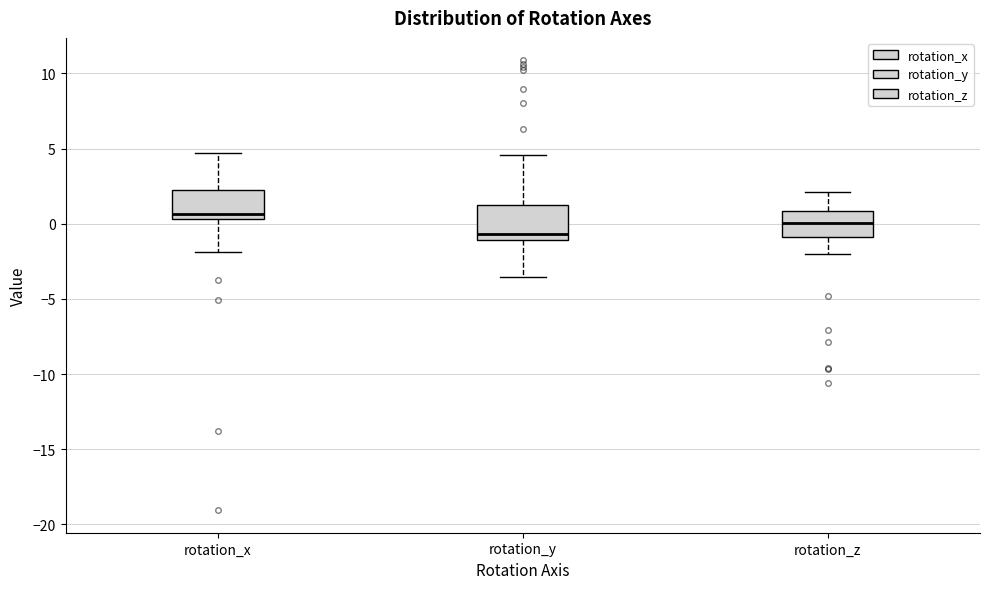

Reading left to right, read every box against the y-axis: the position of its median line, the range the box covers, and the ends of its whiskers. The values are not printed on the chart, so give them approximately, as read against the axis.

rotation_x: median 0.5 (just above the box's lower edge), box 0.5 to 2.5, whiskers -2.0 to 4.5
rotation_y: median -0.5, box -1.0 to 1.5, whiskers -3.5 to 4.5
rotation_z: median 0.0, box -1.0 to 1.0, whiskers -2.0 to 2.0